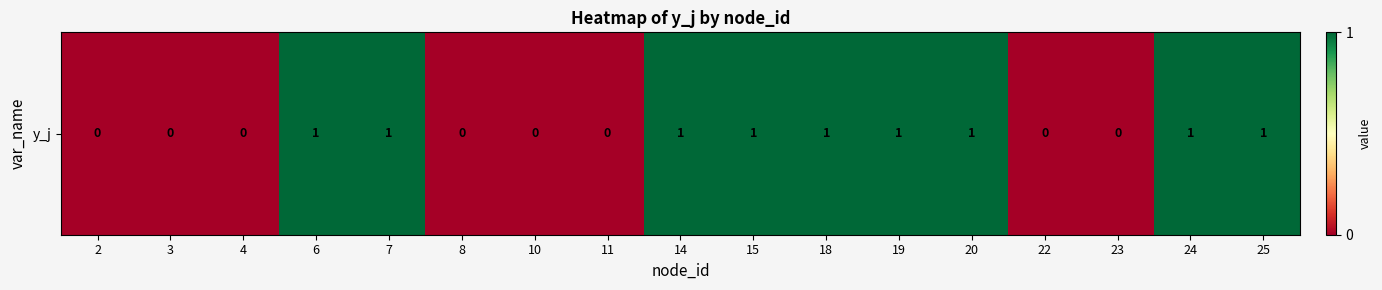

What is the change in value from 8 to 18?

+1